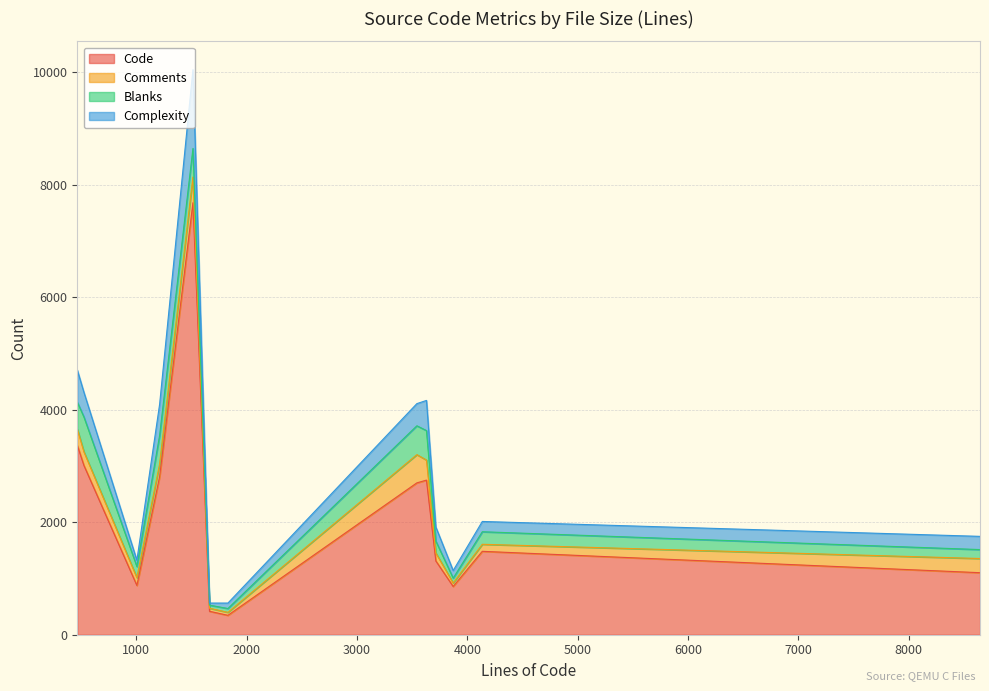

True or false: Complexity and Code intersect in this chart.

False